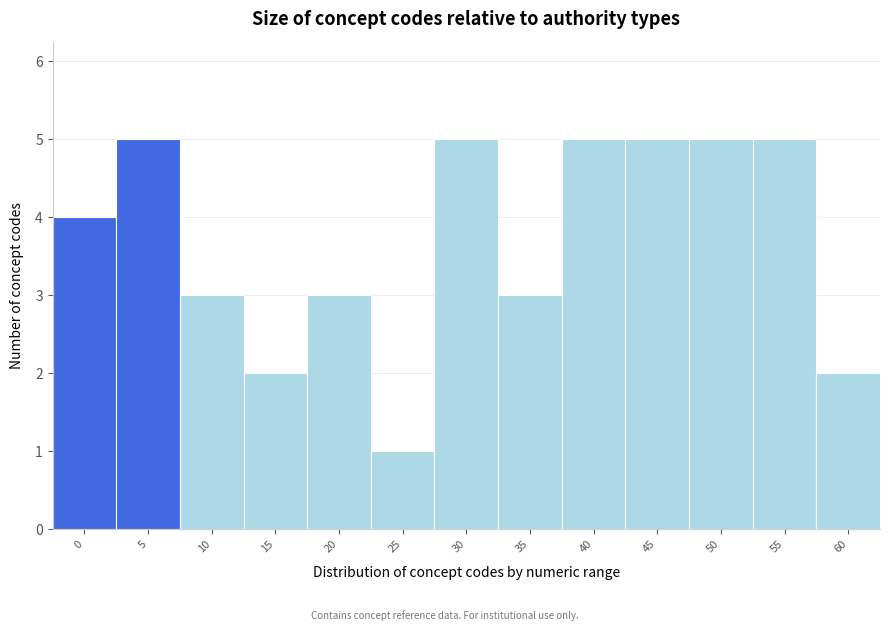

Reading left to right, extract all data points from this chart.

4	5	3	2	3	1	5	3	5	5	5	5	2